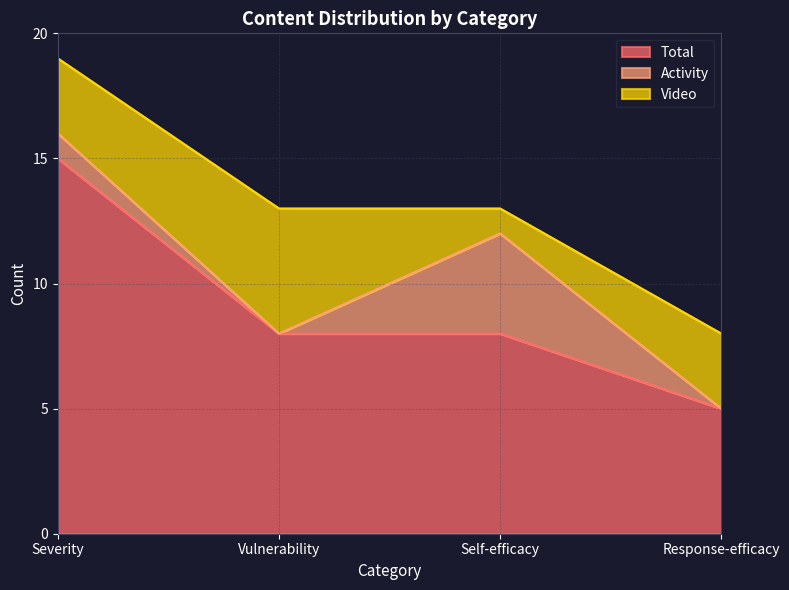

At which category is the sum across all series the highest?

Severity